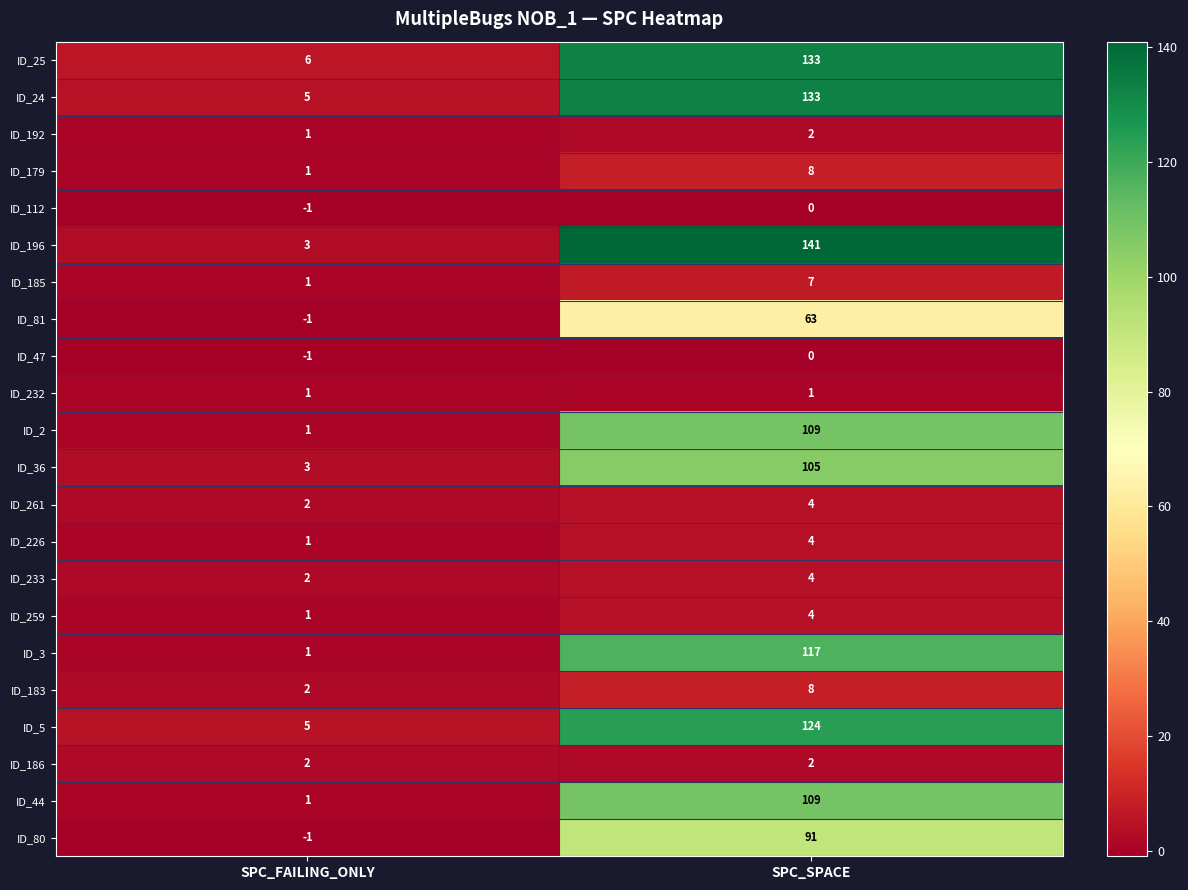

Between SPC_FAILING_ONLY and SPC_SPACE, which series saw the biggest shift?

ID_196